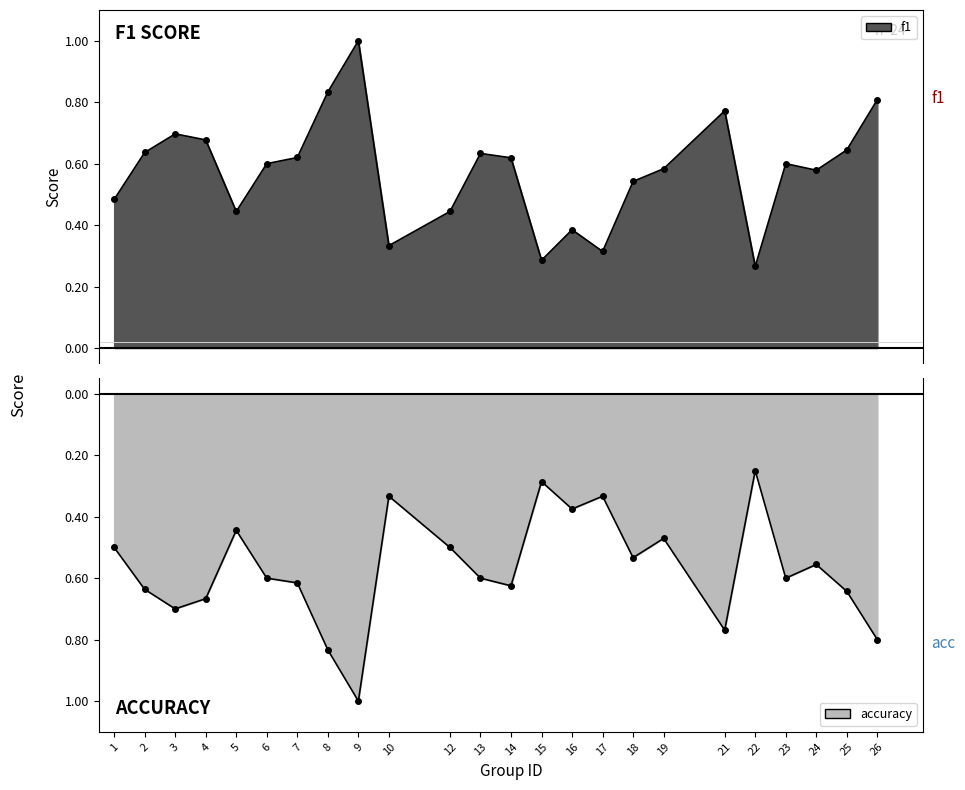

Reading right to left, what are all the values shown in this chart?

f1: 0.8	0.6	0.6	0.6	0.3	0.8	0.6	0.5	0.3	0.4	0.3	0.6	0.6	0.4	0.3	1.0	0.8	0.6	0.6	0.4	0.7	0.7	0.6	0.5
accuracy: -0.8	-0.6	-0.6	-0.6	-0.2	-0.8	-0.5	-0.5	-0.3	-0.4	-0.3	-0.6	-0.6	-0.5	-0.3	-1.0	-0.8	-0.6	-0.6	-0.4	-0.7	-0.7	-0.6	-0.5